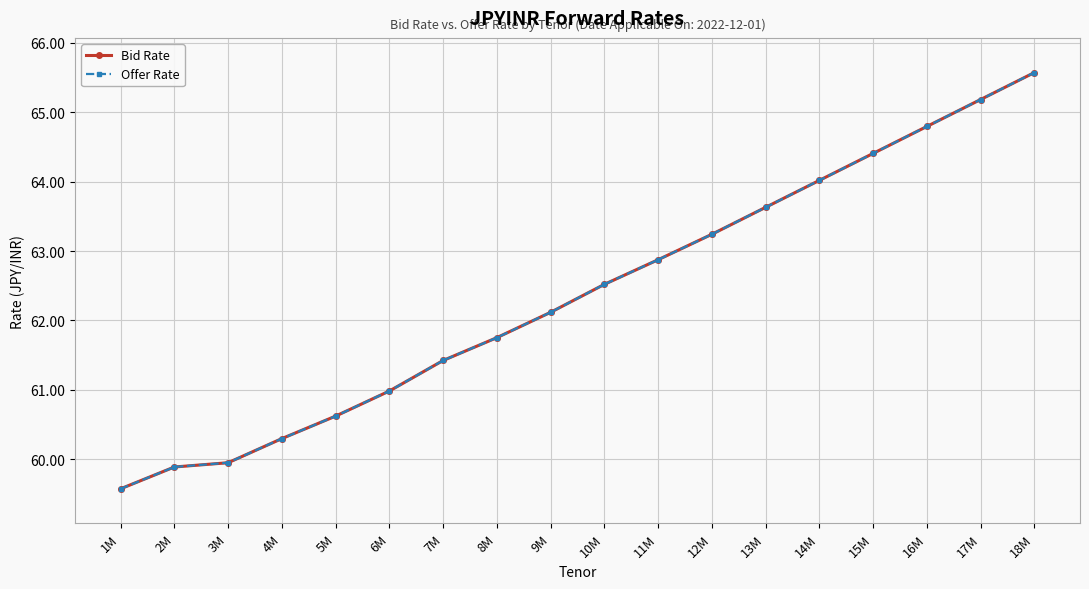

List the labels in order of Offer Rate value, smallest first.

1M, 2M, 3M, 4M, 5M, 6M, 7M, 8M, 9M, 10M, 11M, 12M, 13M, 14M, 15M, 16M, 17M, 18M